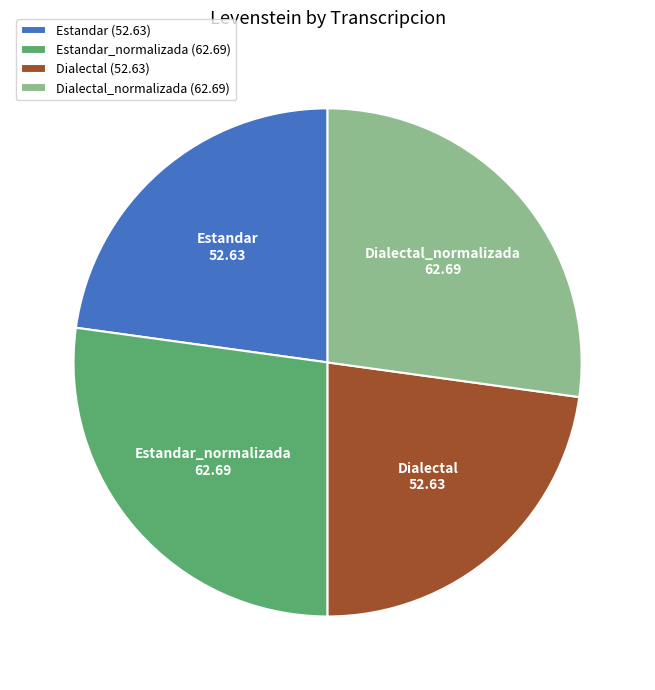

Count the number of slices in the pie.

4